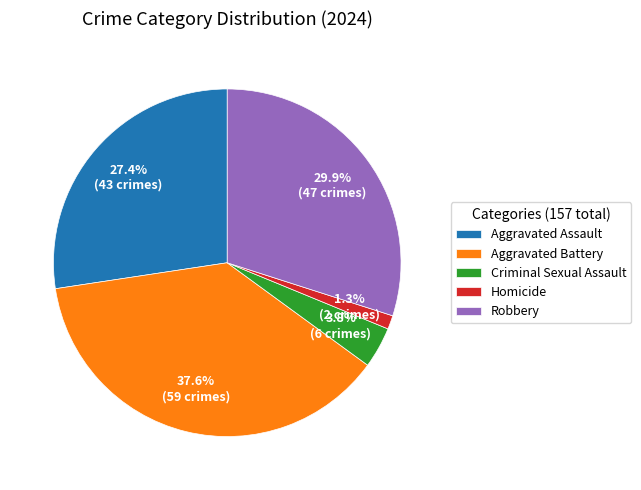

Which slice is the largest?

Aggravated Battery